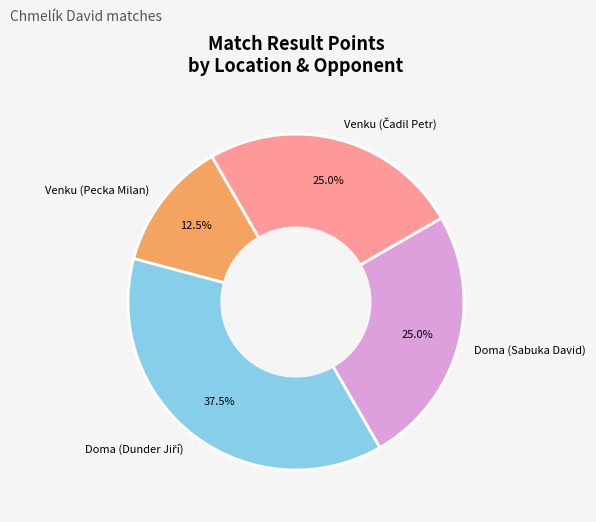

How much of the chart is everything except Doma (Sabuka David)?

75.0%